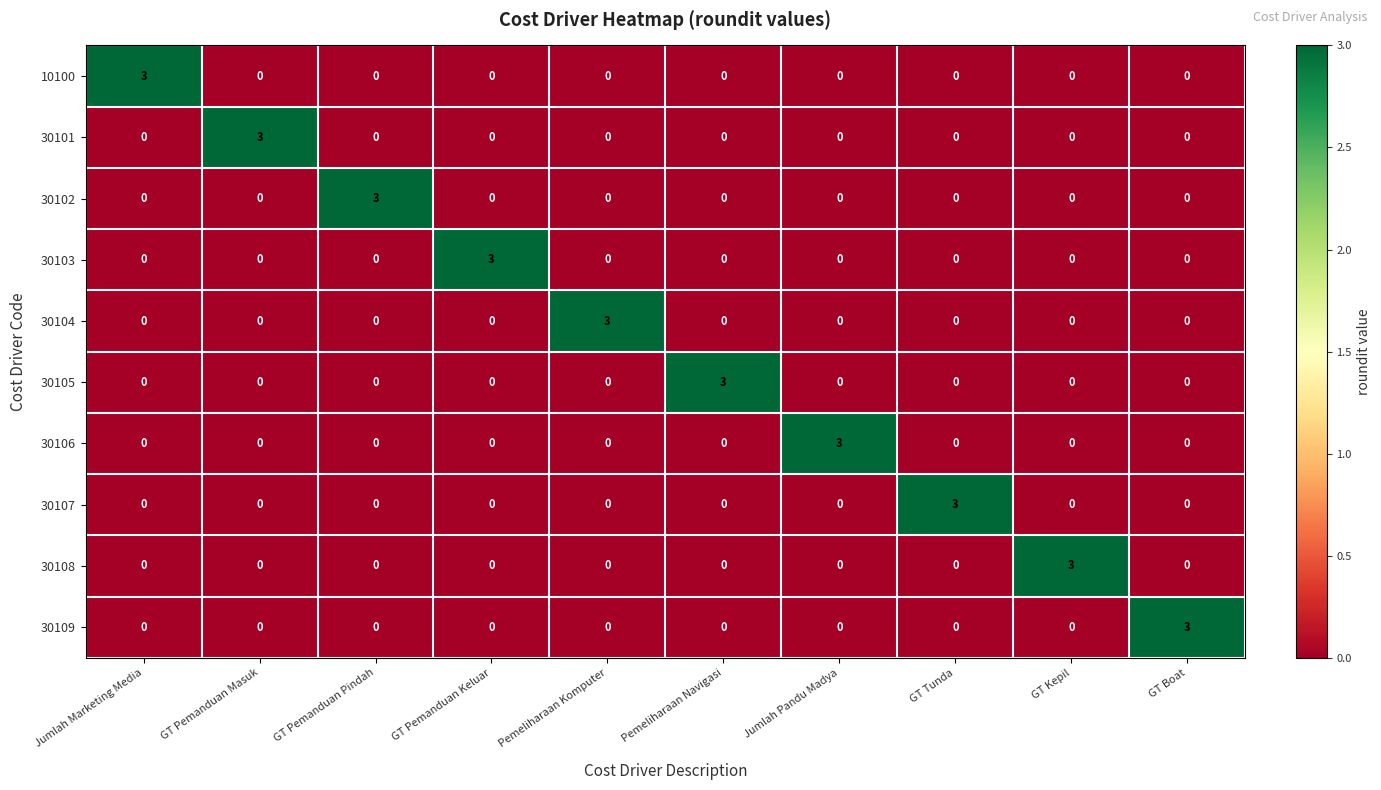

At how many categories does at least one series exceed 1?

10